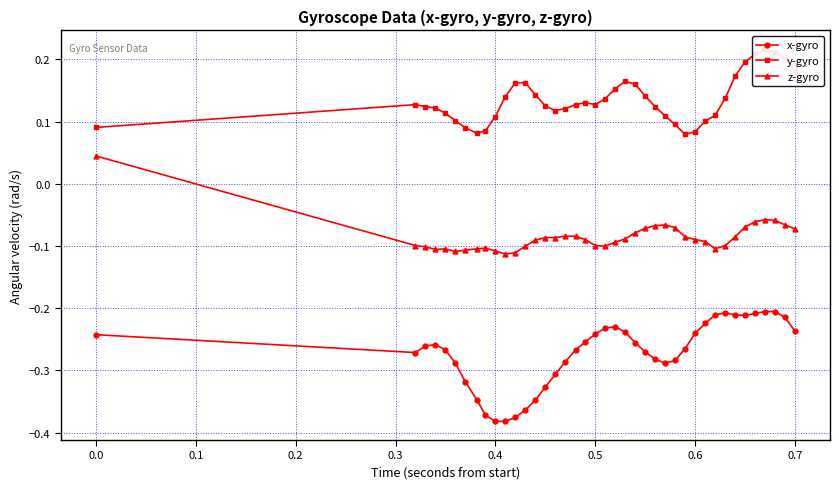

True or false: z-gyro and x-gyro intersect in this chart.

False